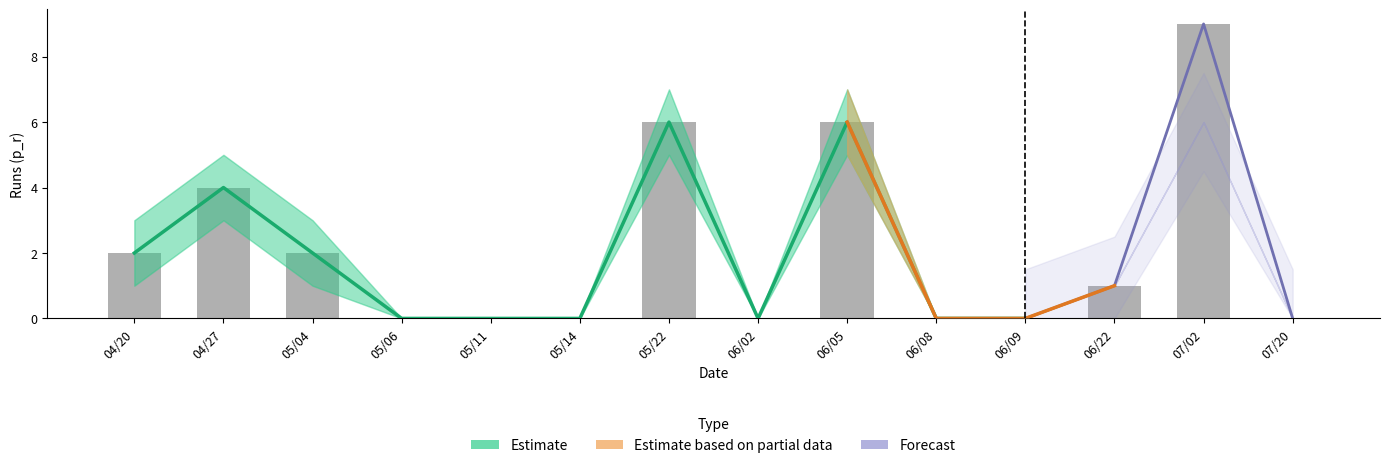

What is the difference between the maximum and minimum values in the upper series?

7